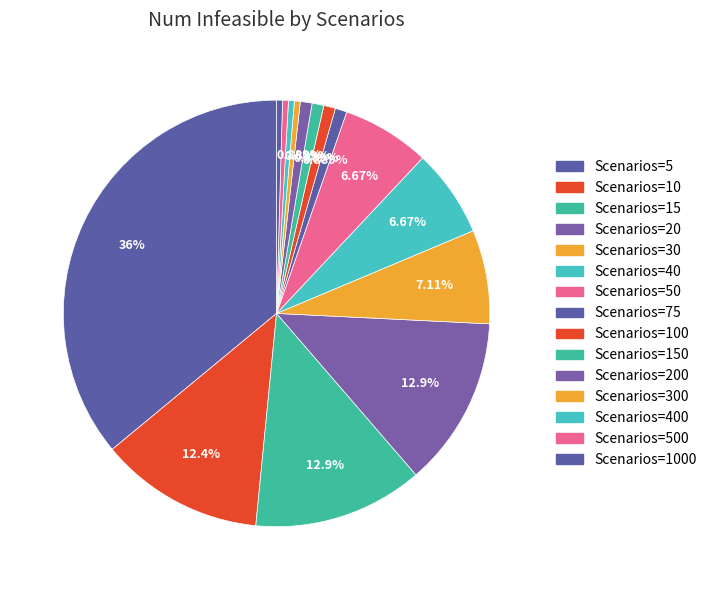

How many slices are in this pie chart?

15